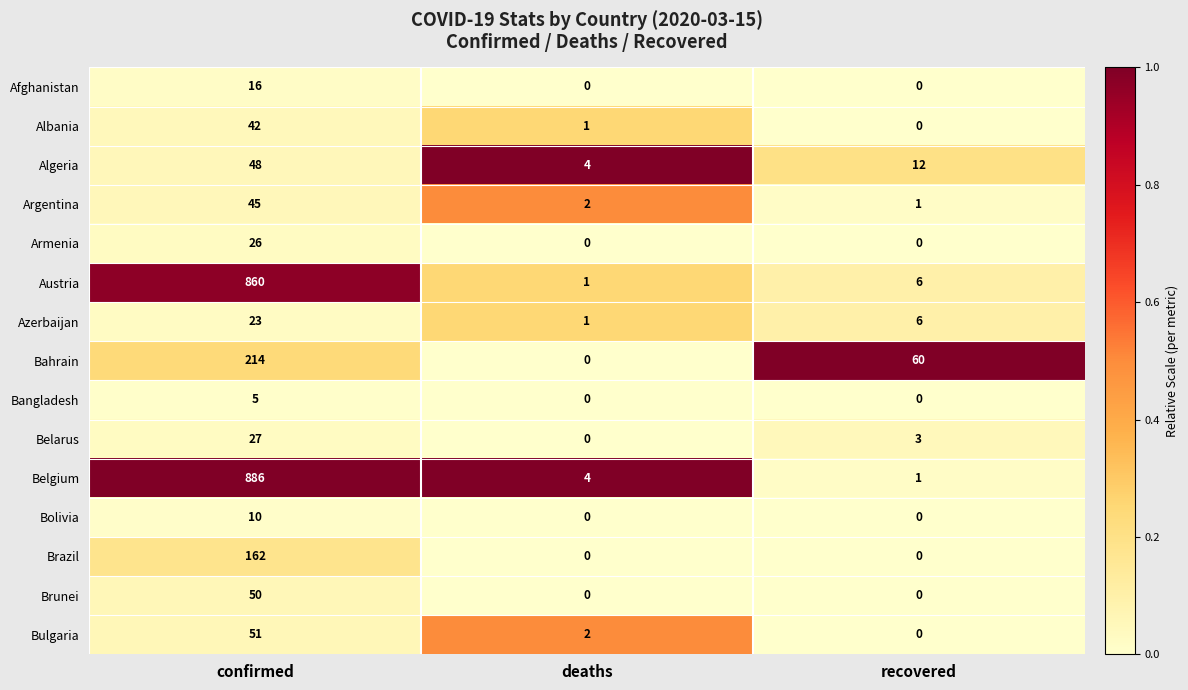

The Afghanistan series shows -7 at recovered. True or false?

False